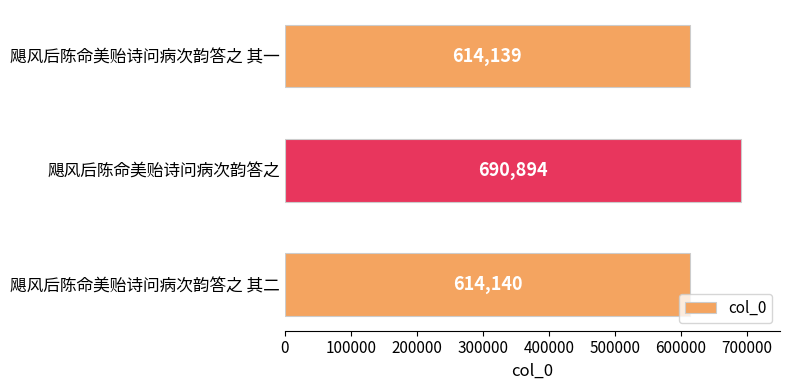

Count the number of categories in the chart.

3